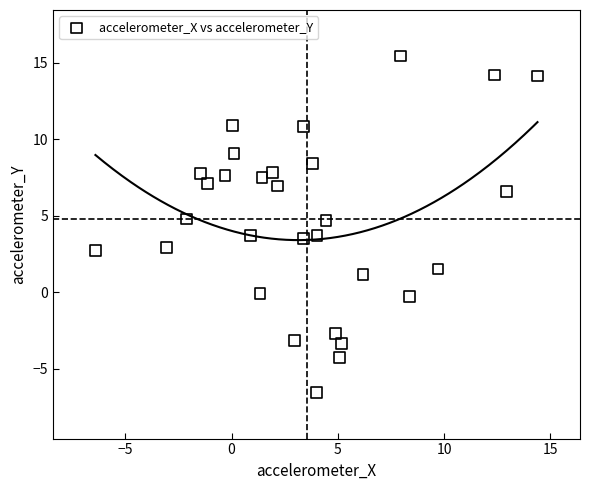

What is the range of X values (max minus min)?

20.8